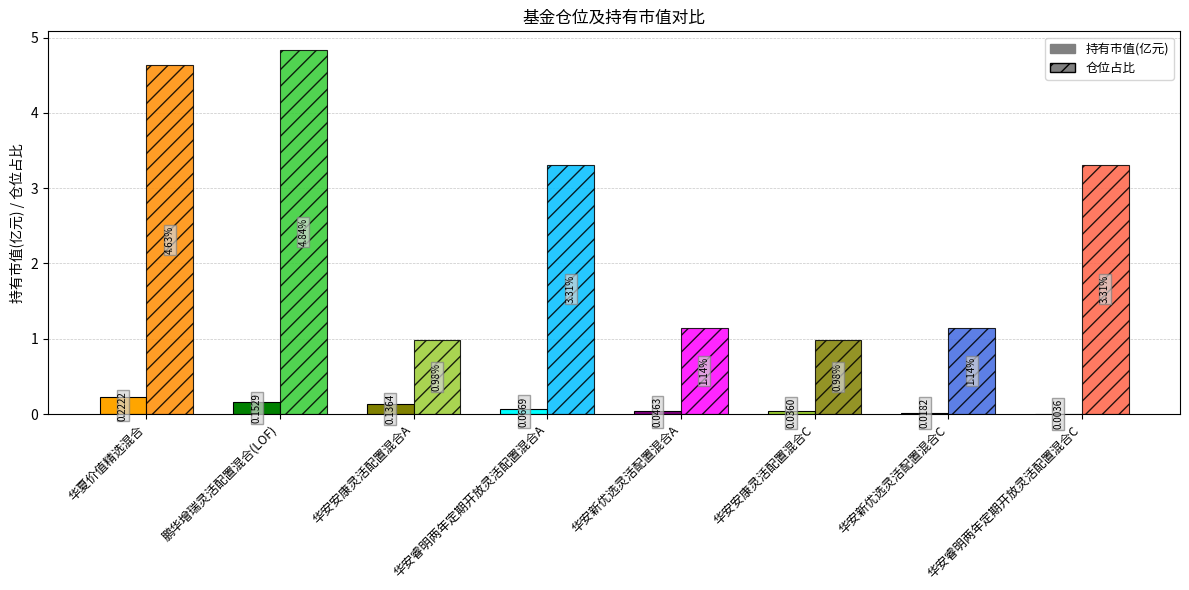

True or false: 持有市值(亿元) has a value of 0.0 at 华安新优选灵活配置混合A.

True